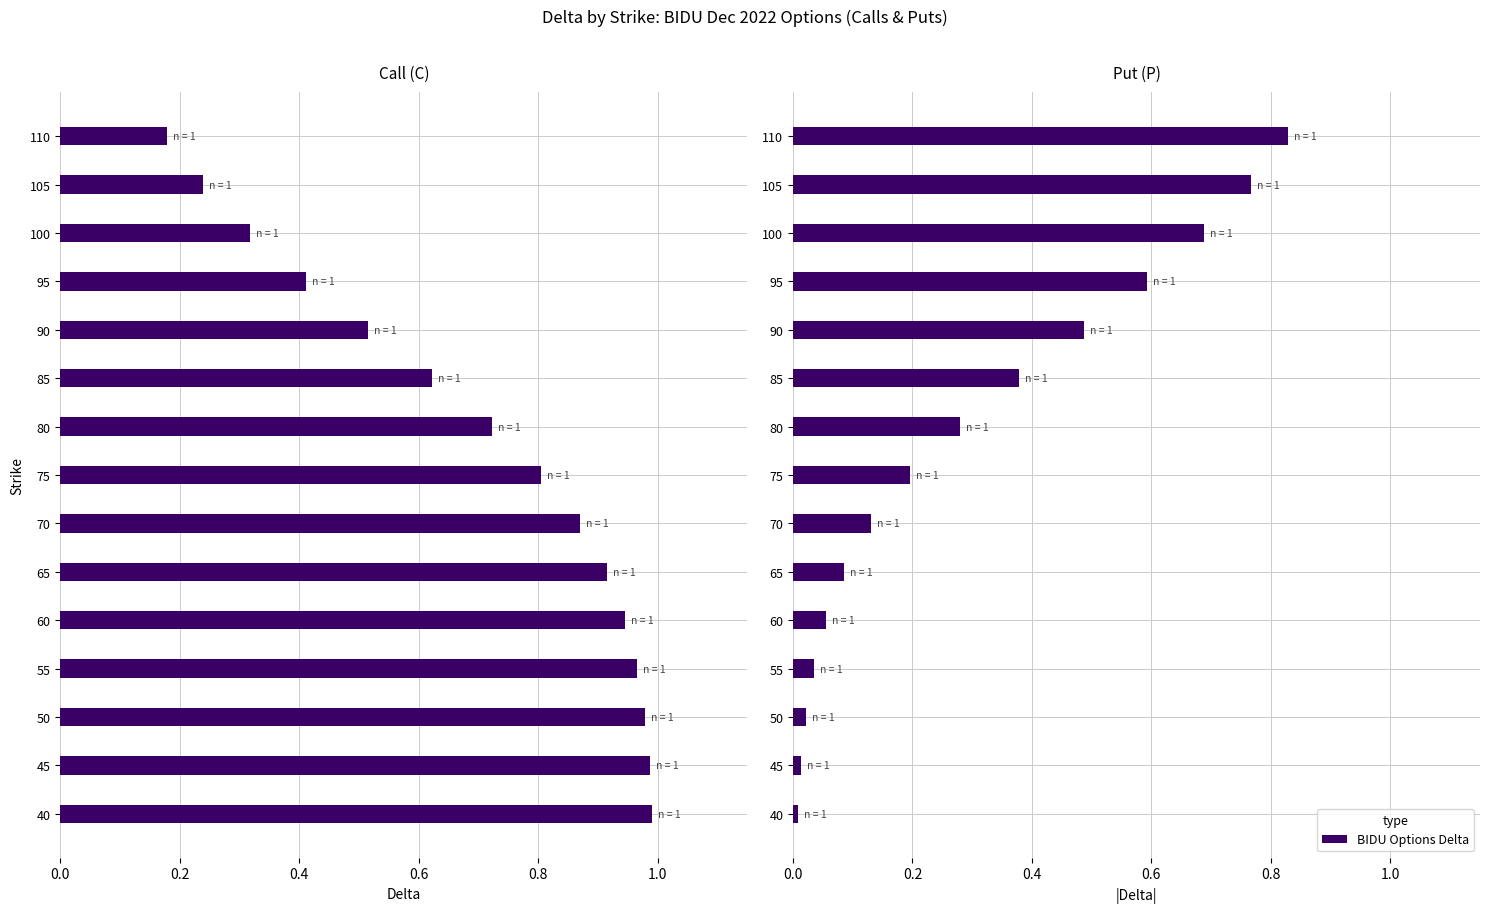

Reading left to right, list all the values displayed in this chart.

Call (C): 1.0	1.0	1.0	1.0	0.9	0.9	0.9	0.8	0.7	0.6	0.5	0.4	0.3	0.2	0.2
Put (P): 0.0	0.0	0.0	0.0	0.1	0.1	0.1	0.2	0.3	0.4	0.5	0.6	0.7	0.8	0.8